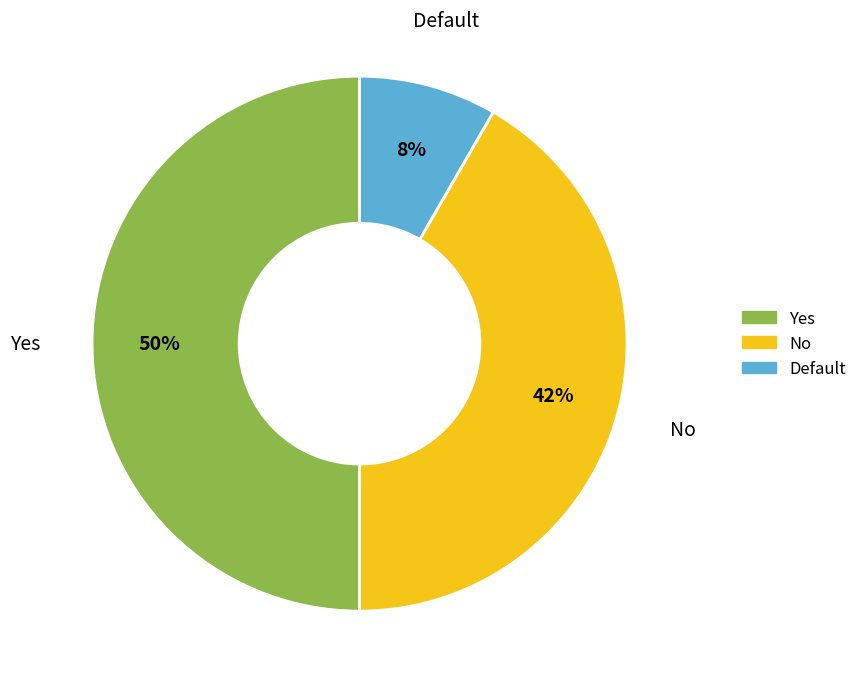

Rank the categories by value from highest to lowest.

Yes, No, Default